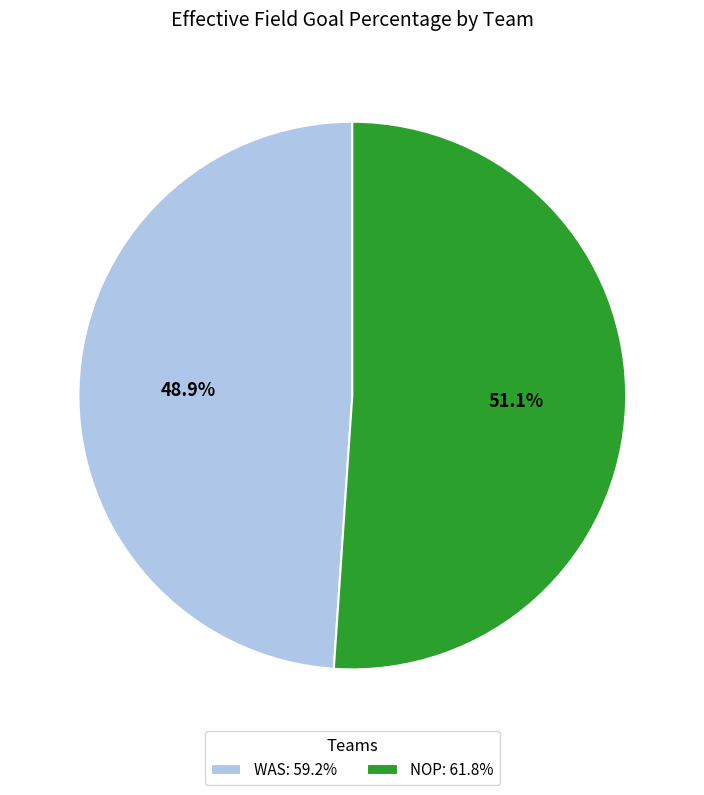

Does any single category account for the majority?

Yes